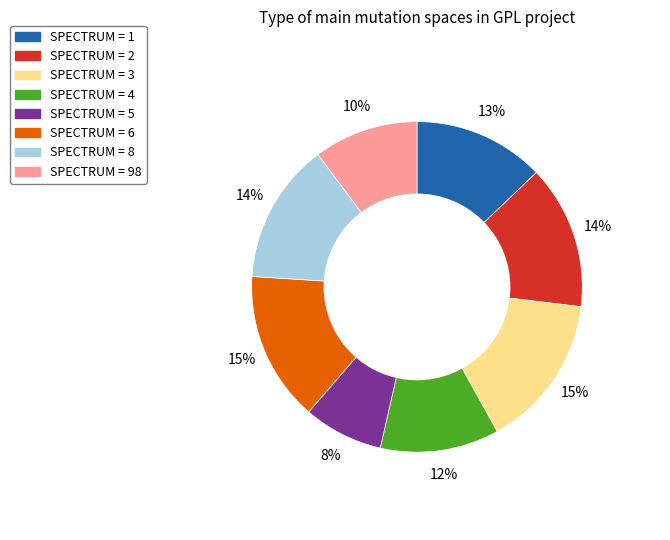

Count the number of slices in the pie.

8